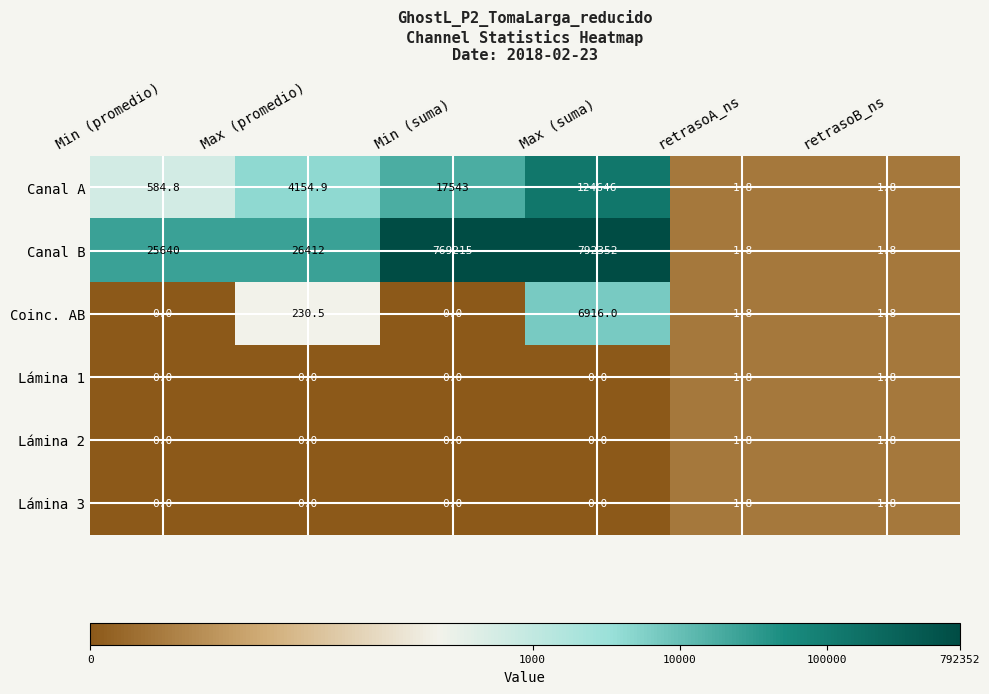

What is the spread (max minus min) of values at Min (suma)?

769215.0